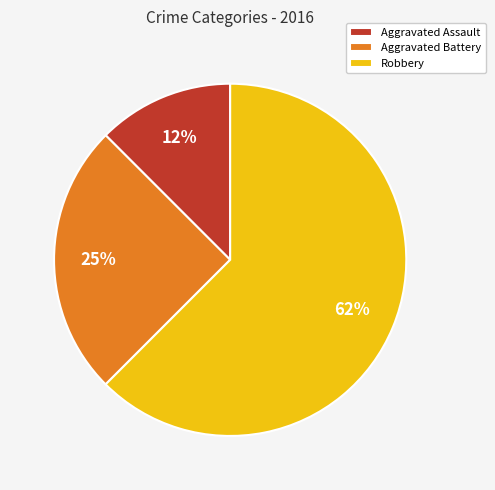

To the nearest percent, what is the average slice percentage?

33%